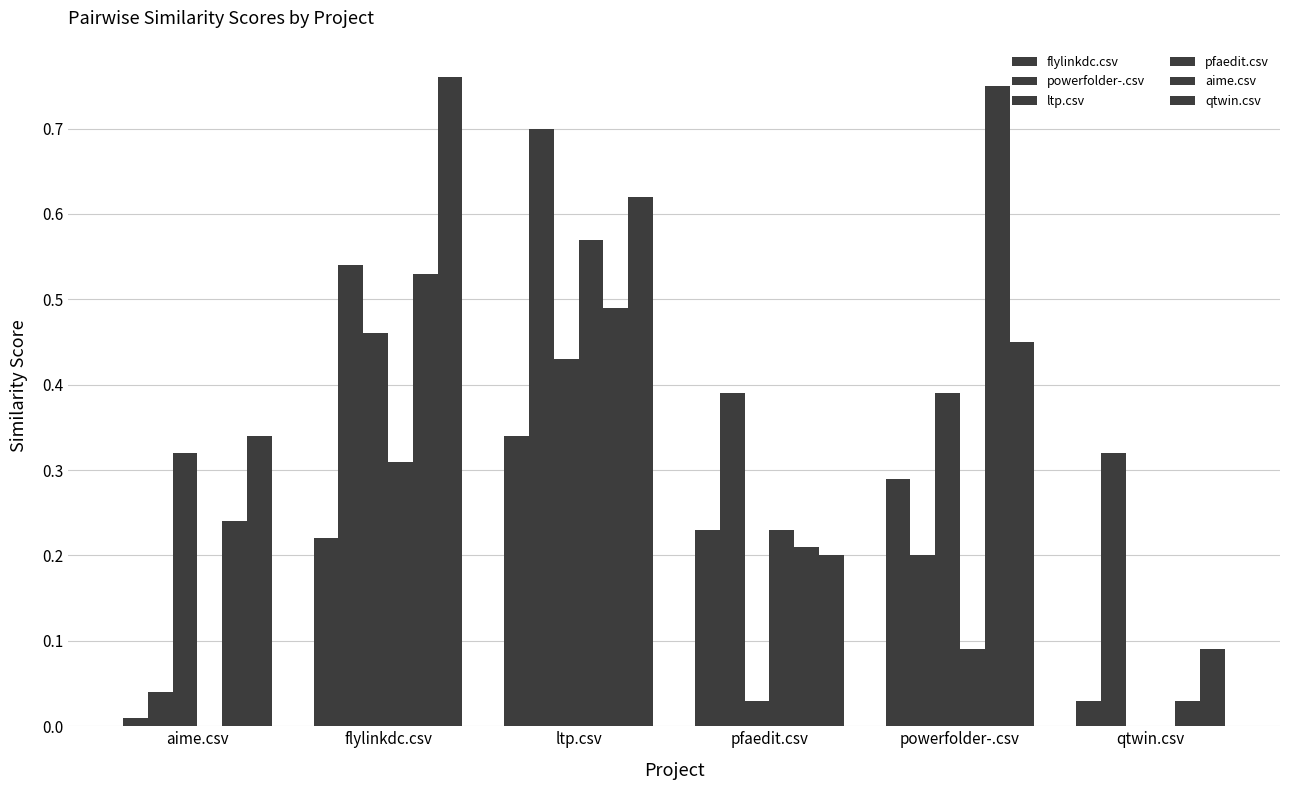

Which series has the largest total across all categories?

qtwin.csv